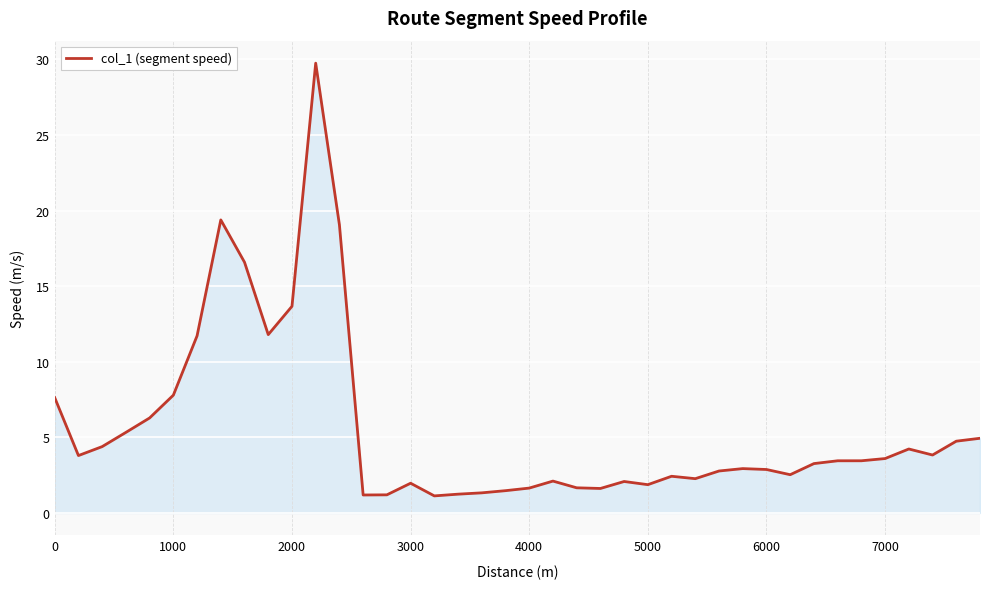

What is the smallest value displayed?

1.1